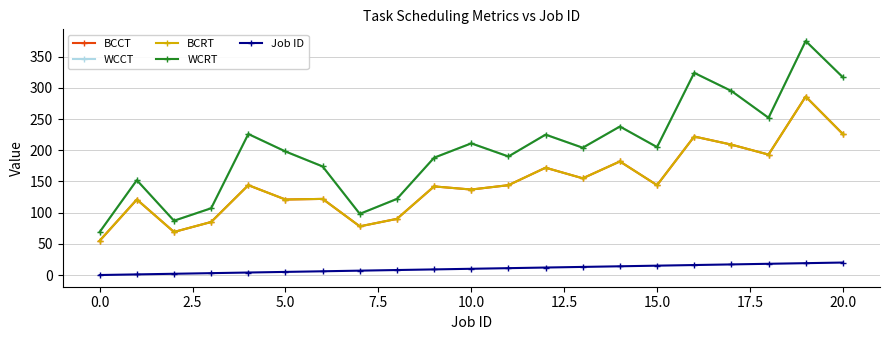

Does the chart have visible grid lines?

Yes